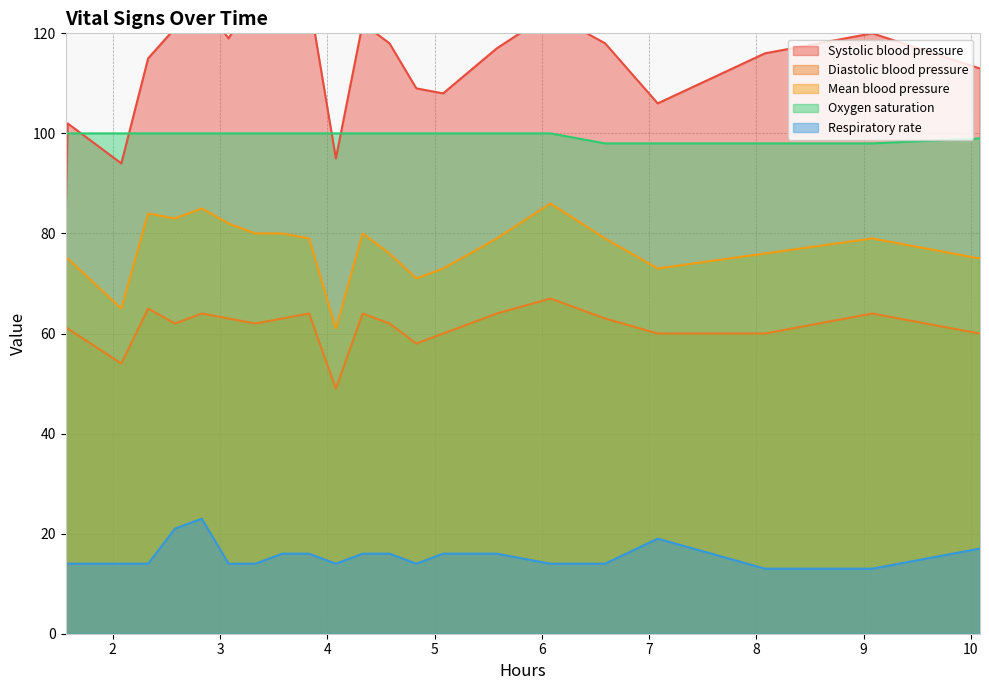

True or false: Respiratory rate and Diastolic blood pressure intersect in this chart.

False